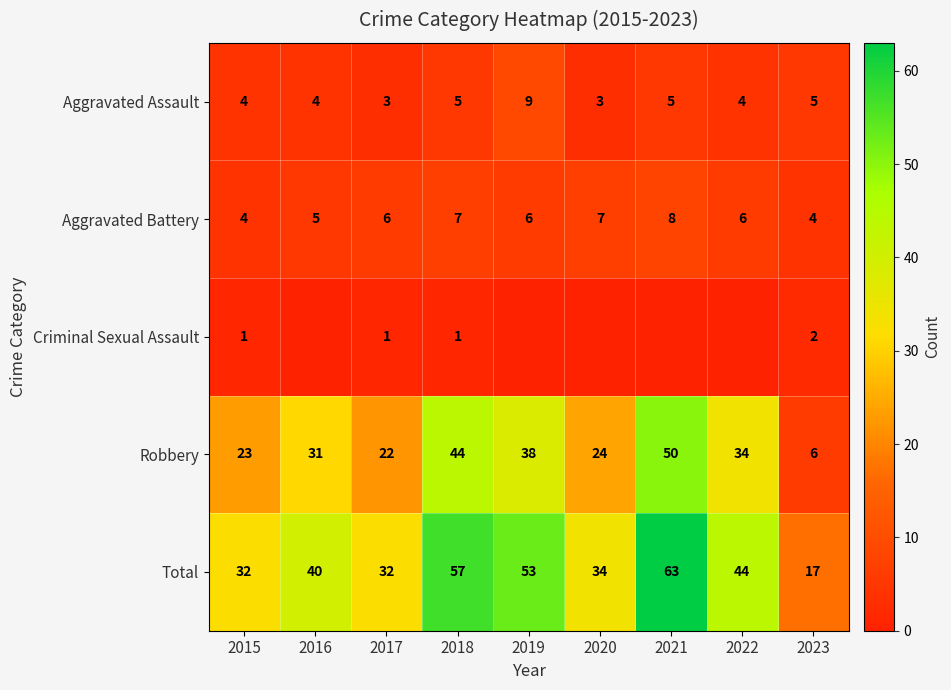

At which category is the sum across all series the highest?

2021